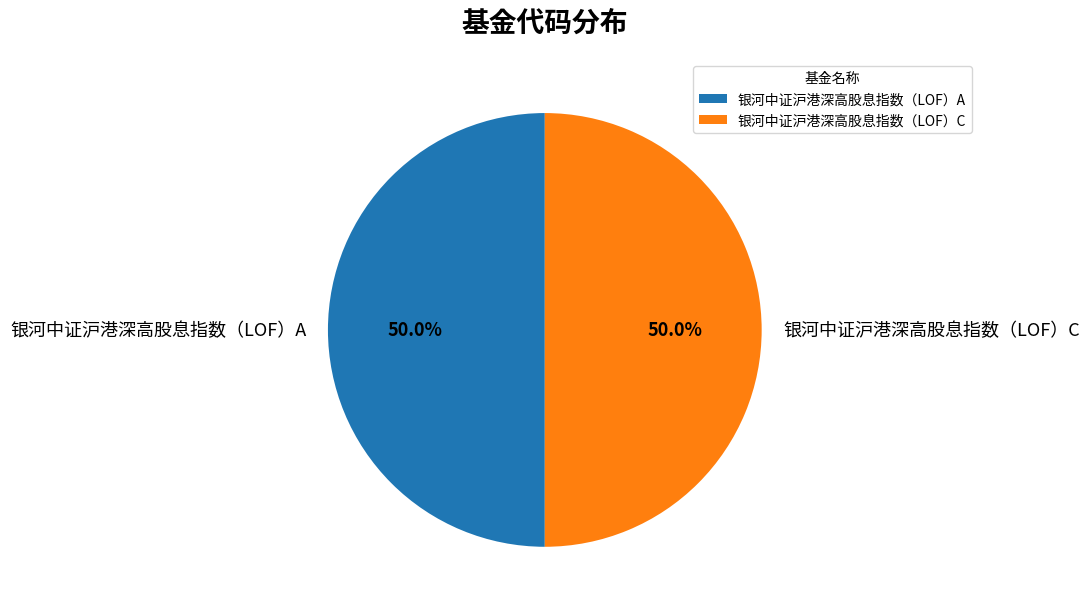

To the nearest percent, what is the average slice percentage?

50%